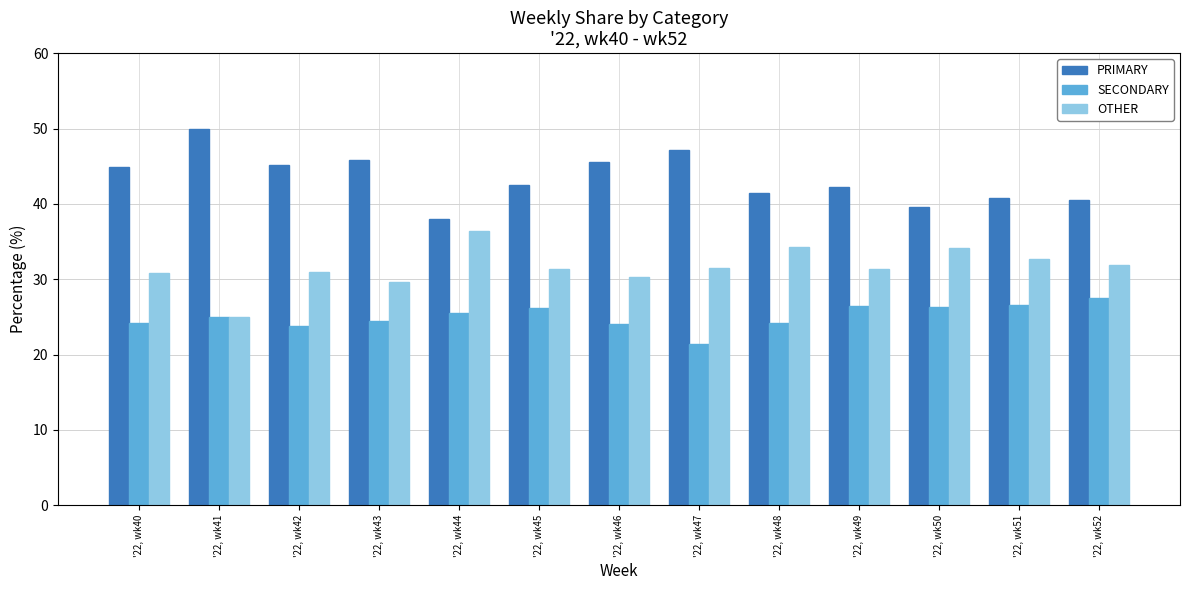

Rank the categories by OTHER value from lowest to highest.

'22, wk41, '22, wk43, '22, wk46, '22, wk40, '22, wk42, '22, wk49, '22, wk45, '22, wk47, '22, wk52, '22, wk51, '22, wk50, '22, wk48, '22, wk44